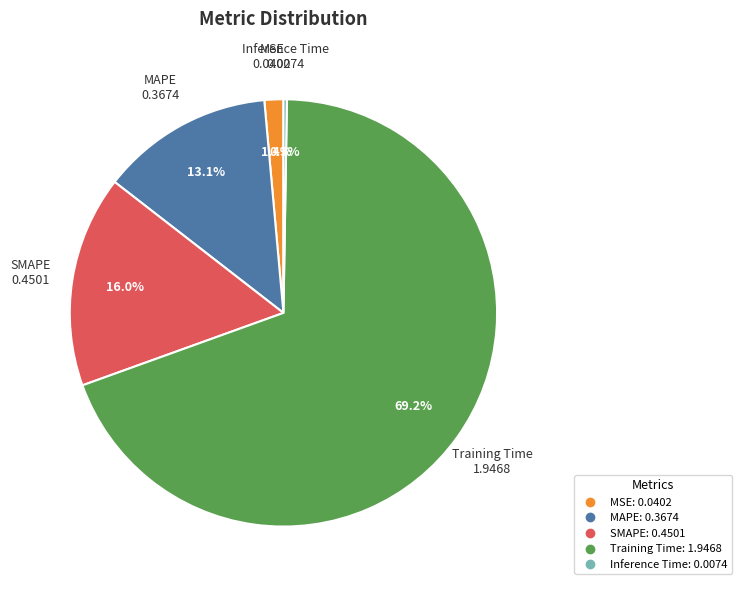

Does any single category account for the majority?

Yes